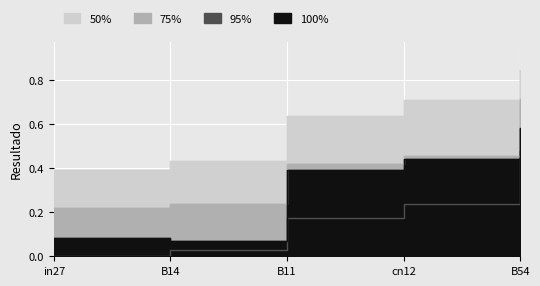

What is the label of the 4th point from the right?

B14